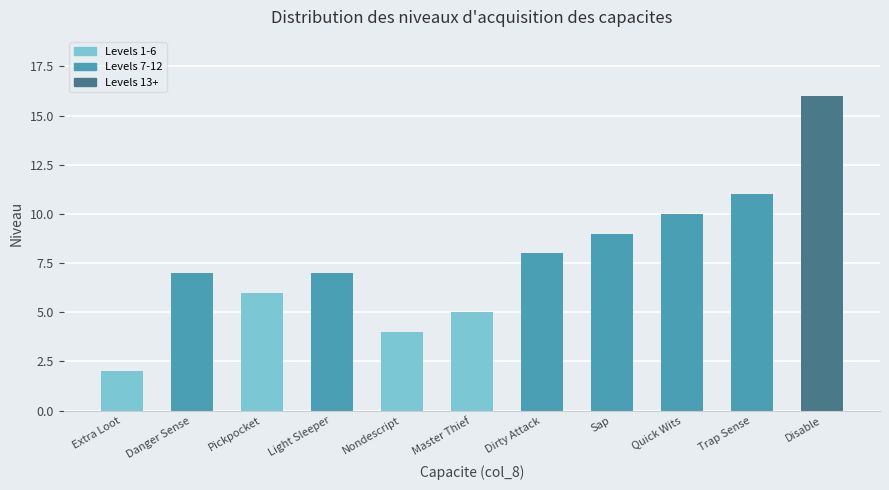

Which label corresponds to the smallest value in the chart?

Extra Loot